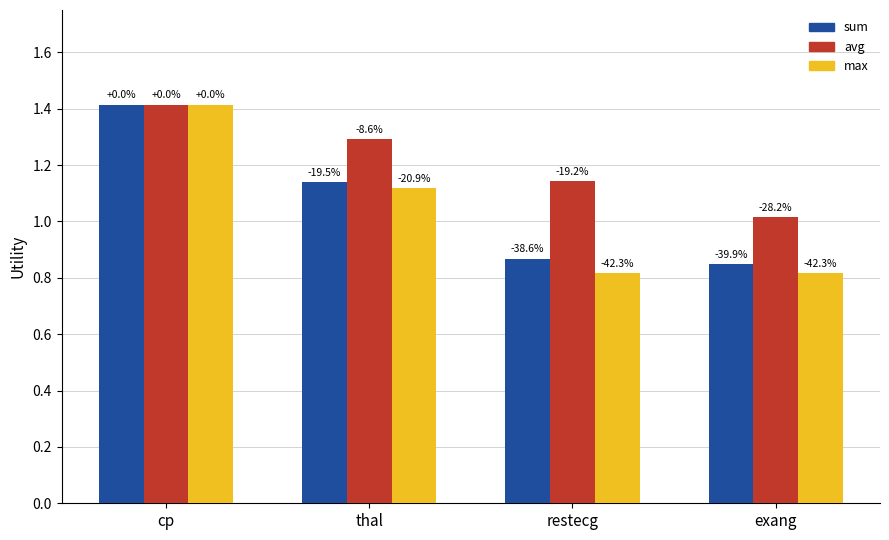

How many groups of bars are there?

4